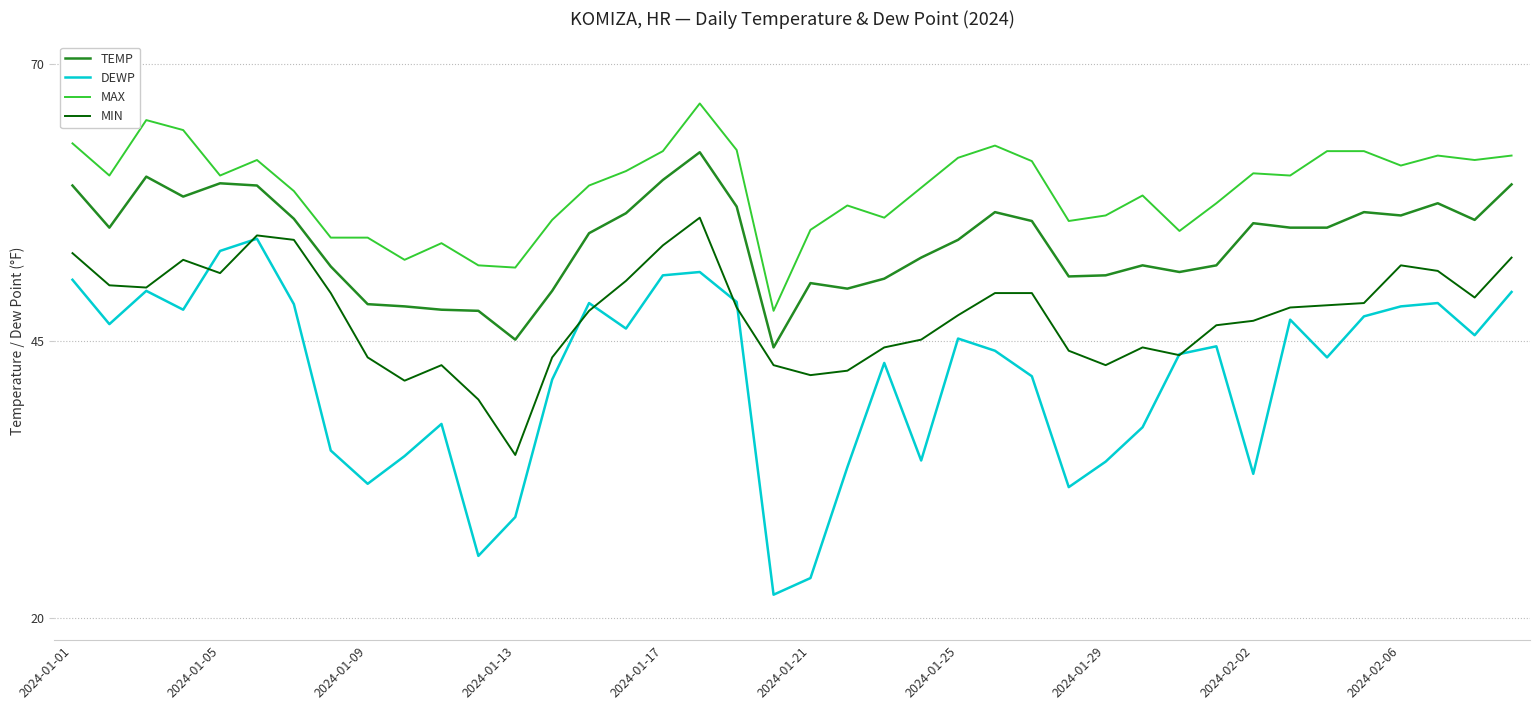

Count the number of categories in the chart.

40